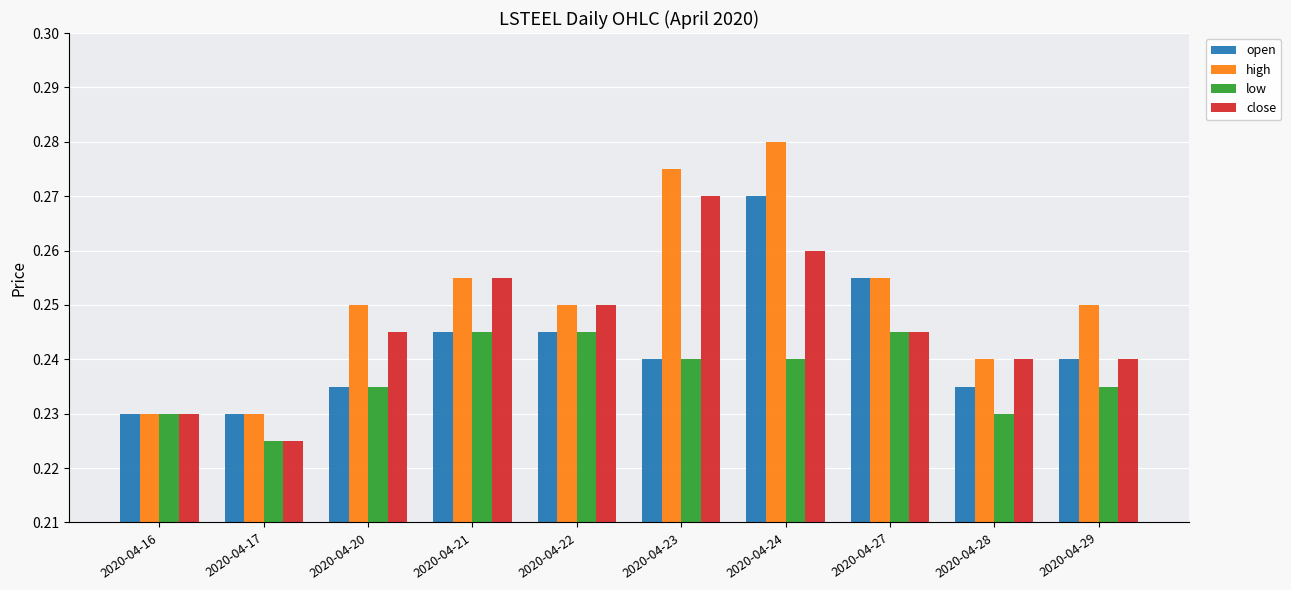

List the series in order of their overall mean, highest first.

high, close, open, low